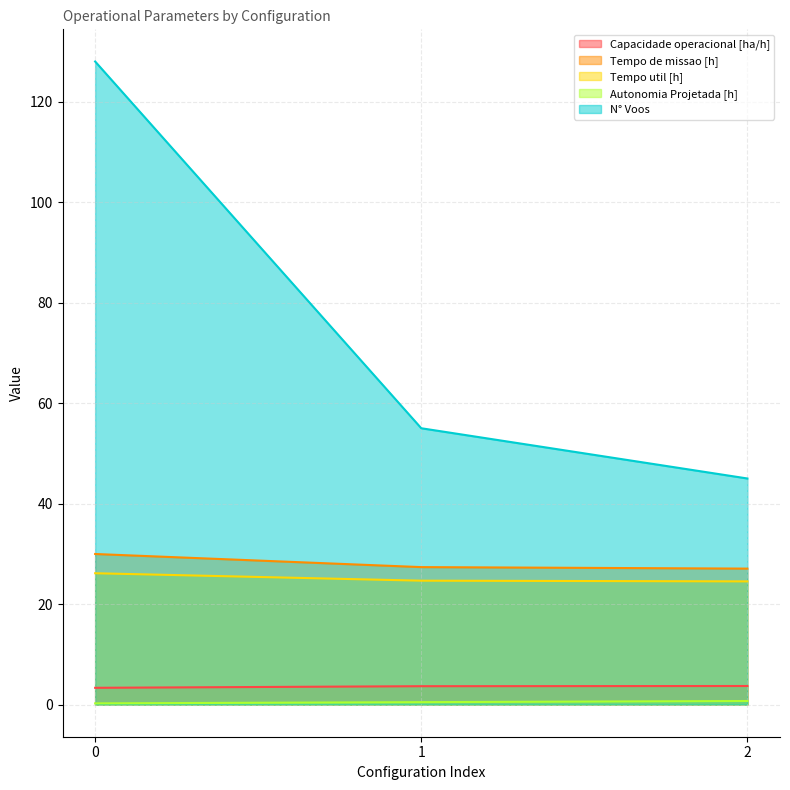

Where is N° Voos nearest to the value 86?

1